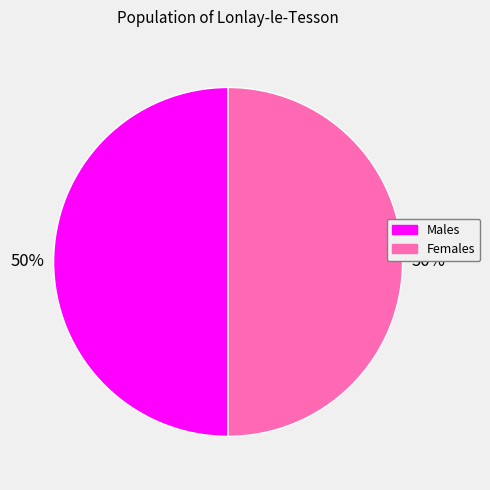

To the nearest percent, what is the average slice percentage?

50%